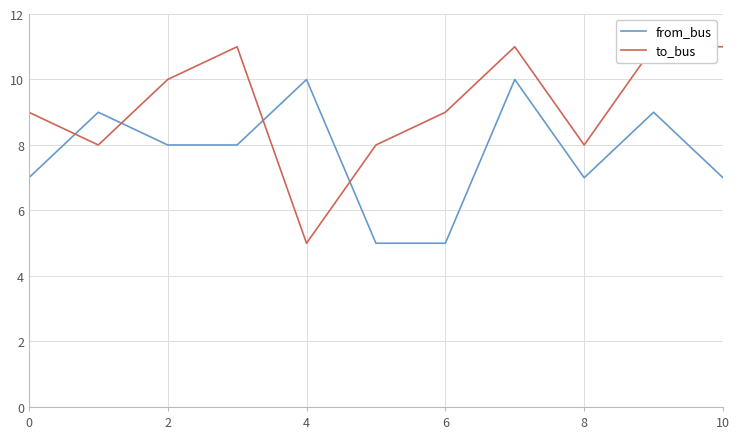

How many series are shown in this chart?

2